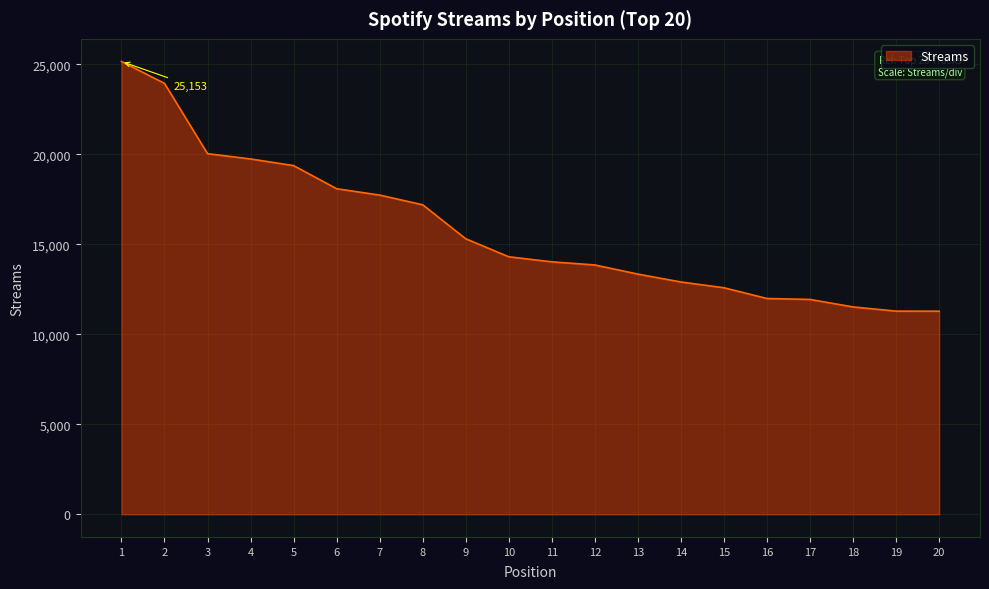

True or false: there are more than 1 points higher than both neighbors.

False